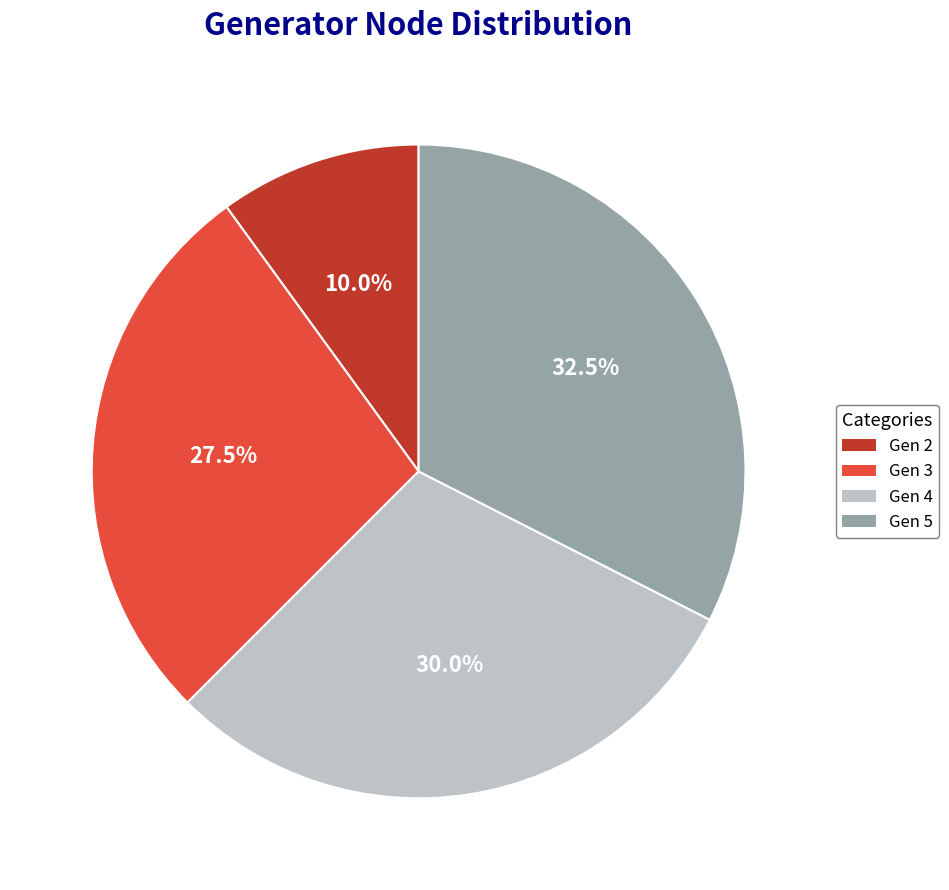

What is the ratio of the value at Gen 5 to the value at Gen 4?

1.1